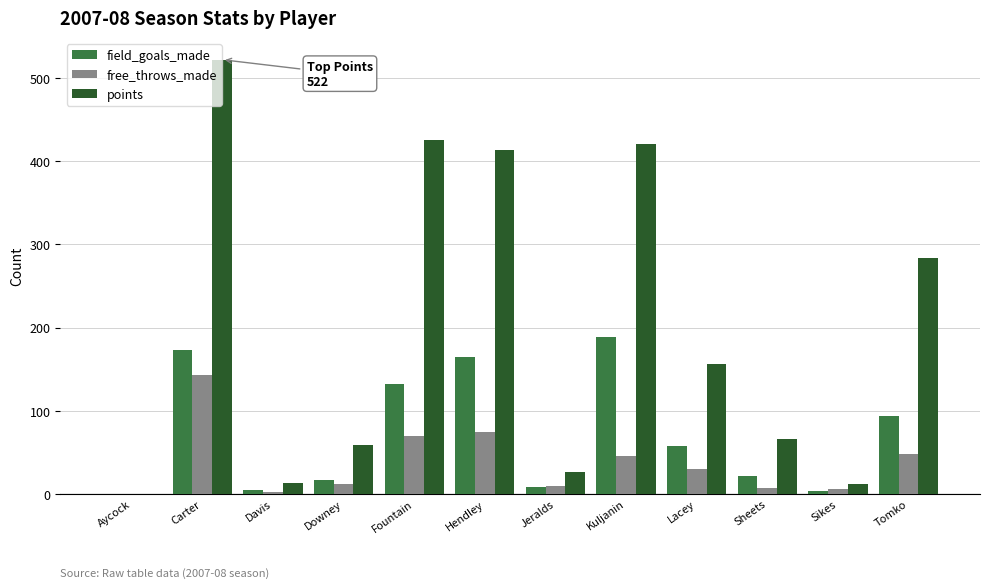

What is the sum of all points values?

2397